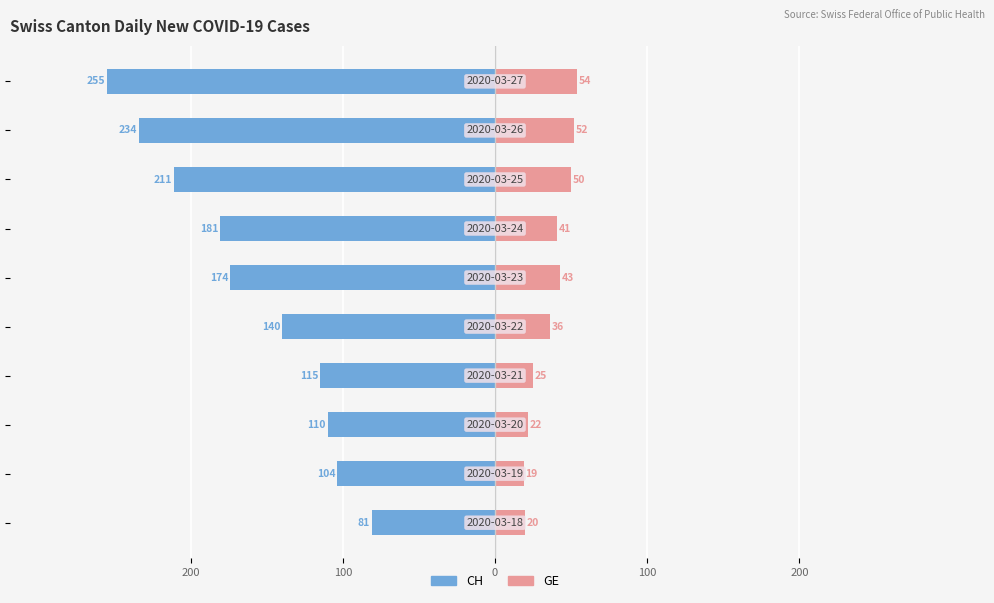

How many values in the GE series exceed 41?

4